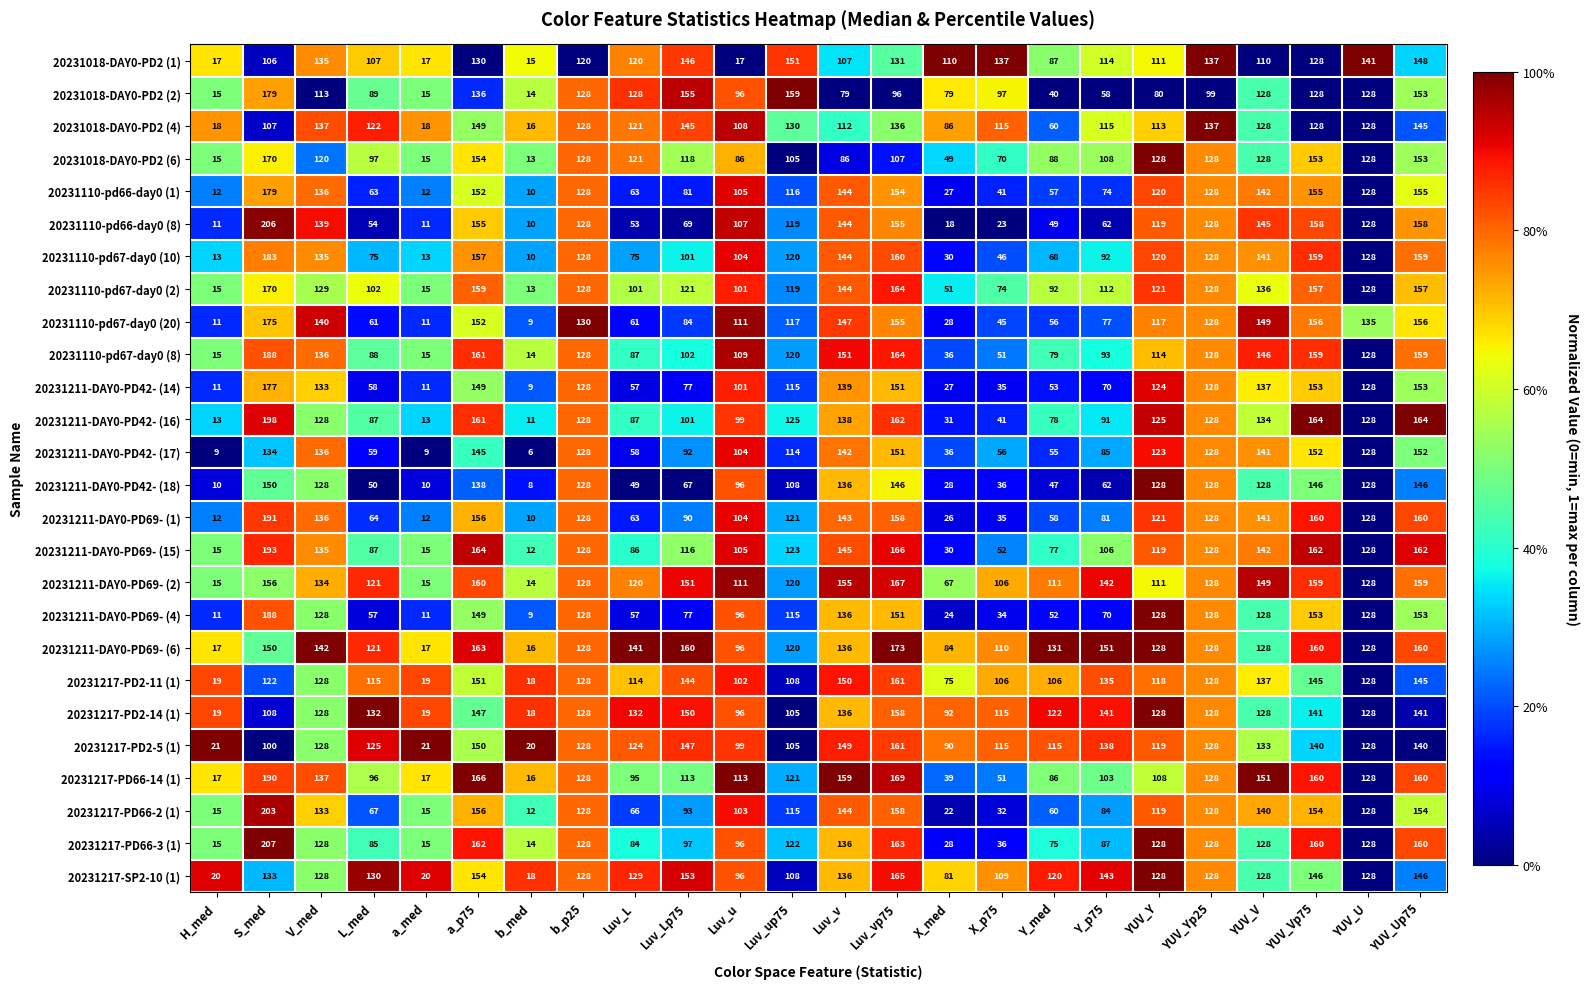

What is the minimum value for 20231211-DAY0-PD69- (2)?

14